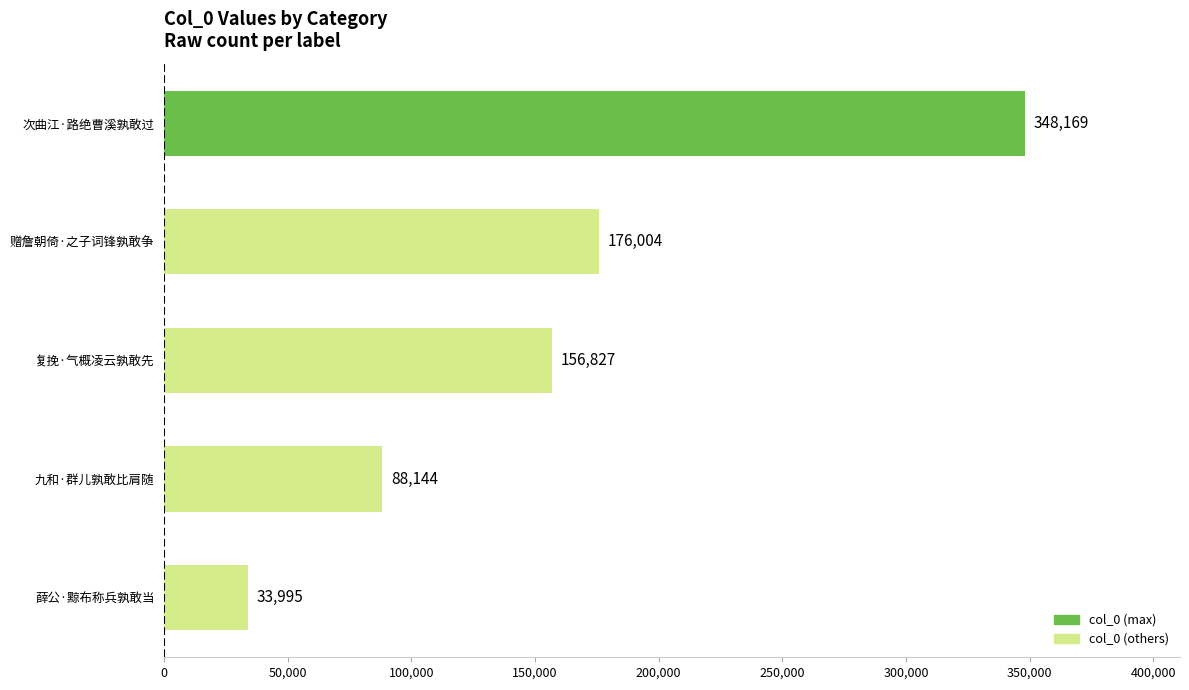

Approximately how many times larger is the value at 九和·群儿孰敢比肩随 compared to 薛公·黥布称兵孰敢当?

2.6